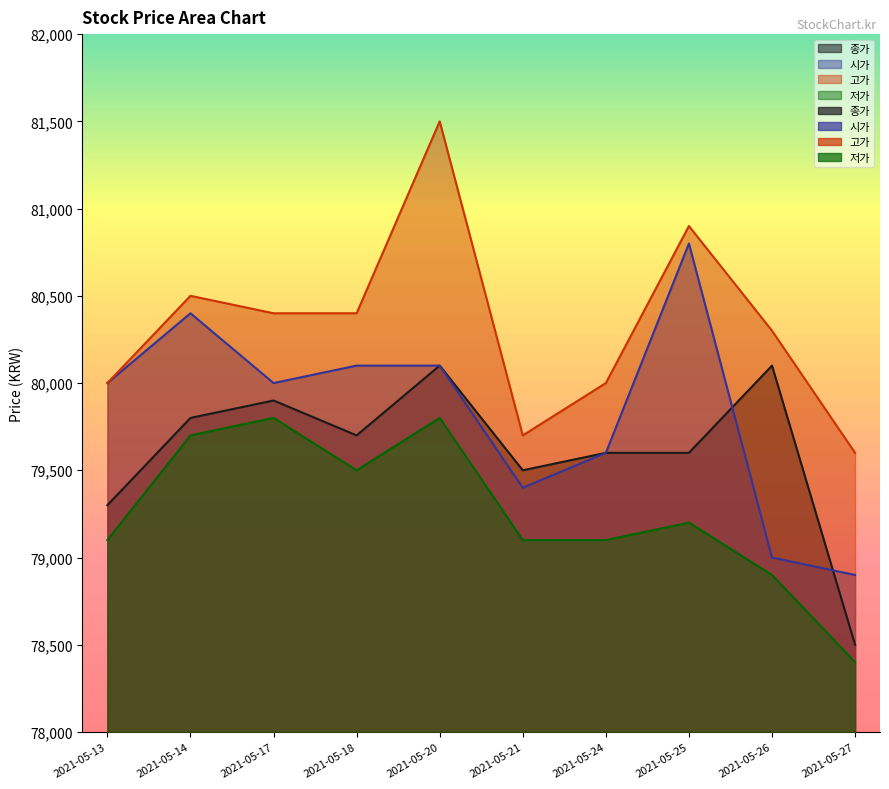

List the series in order of their overall mean, highest first.

고가, 시가, 종가, 저가